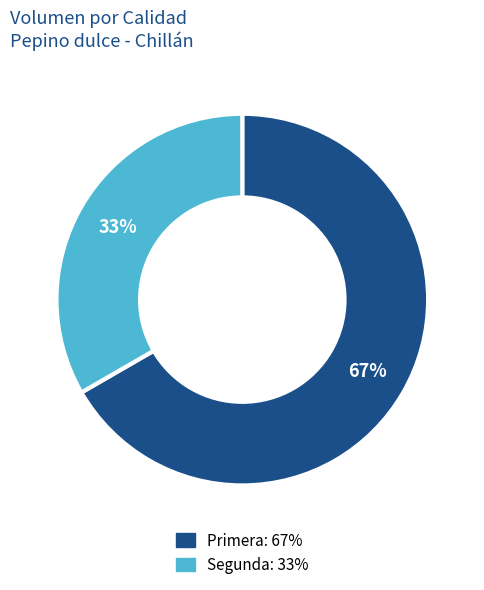

Is the sum of Primera: 67% and Segunda: 33% greater than half?

Yes